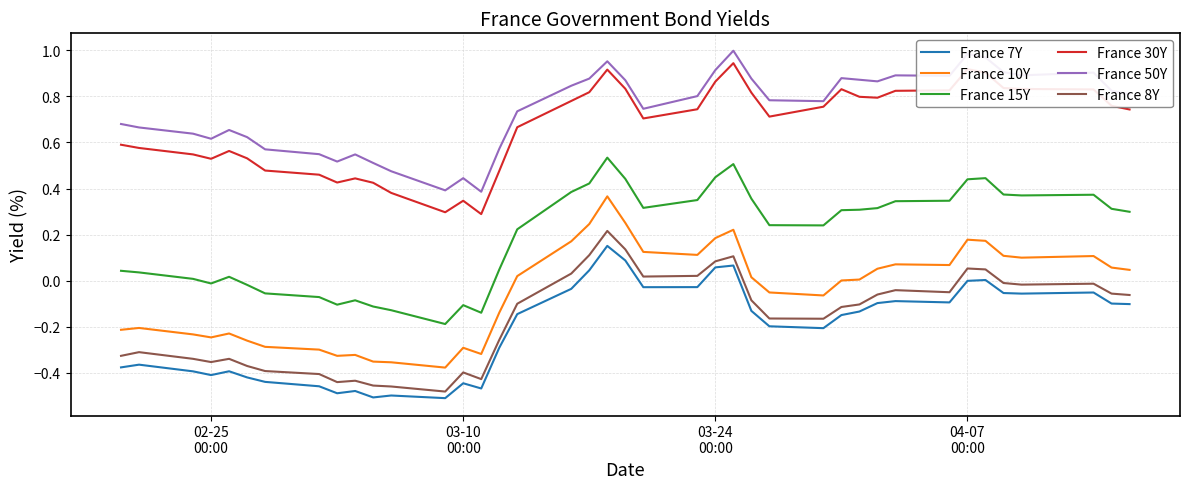

True or false: France 30Y and France 10Y cross at least once.

False